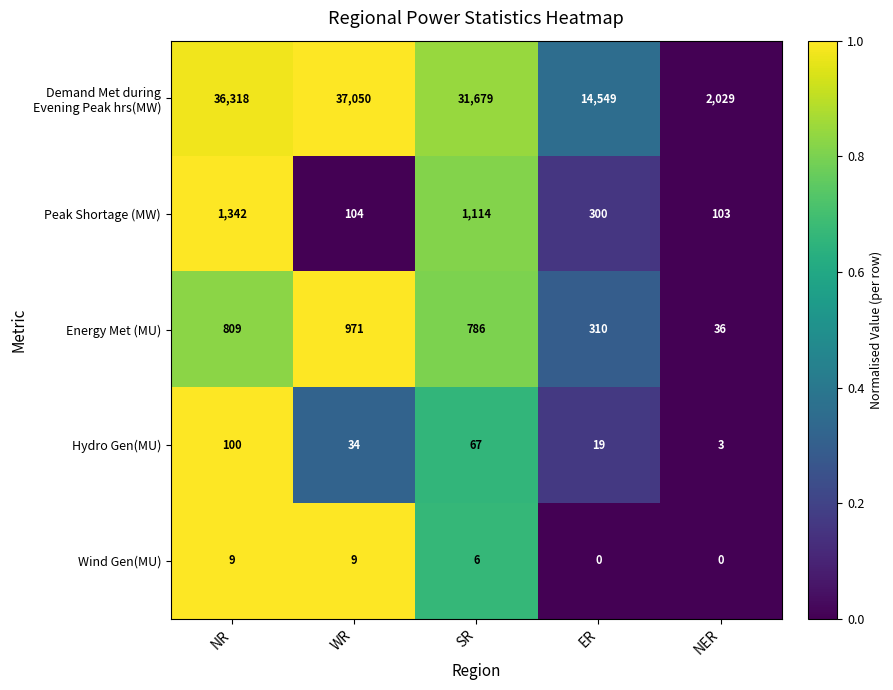

What is the sum of the Hydro Gen(MU) values at NR and WR?

134